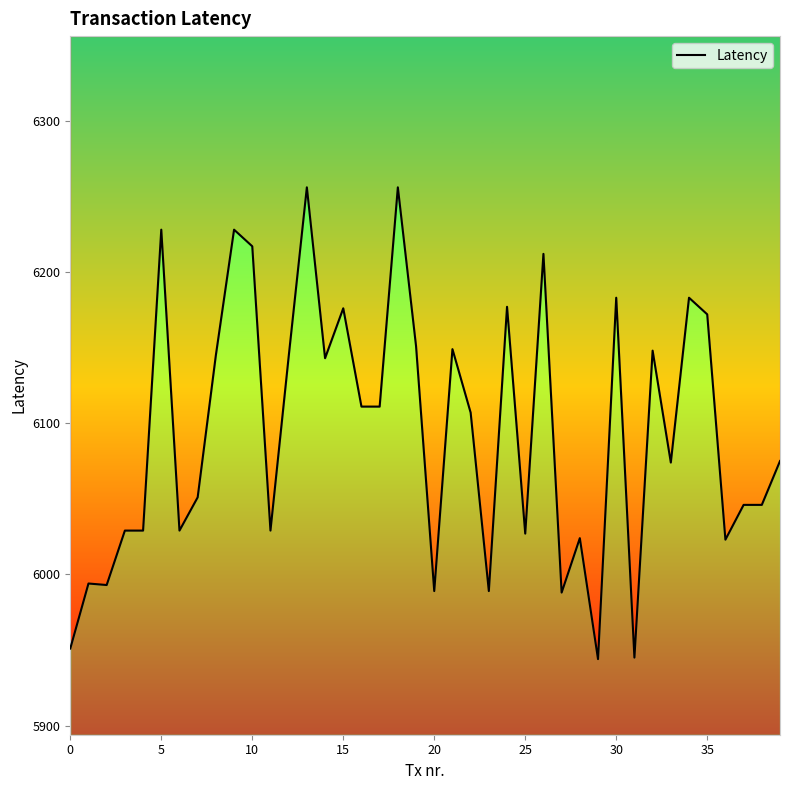

How many lines are shown in the chart?

1